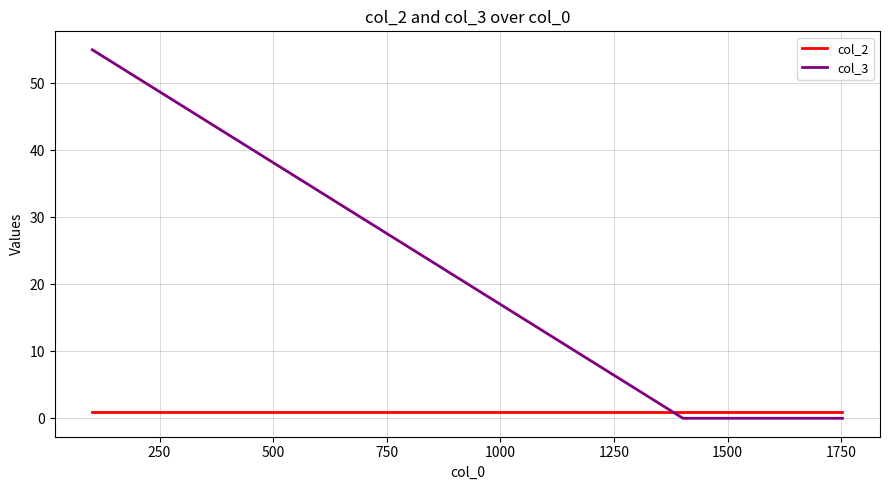

List the series in order of their overall mean, highest first.

col_3, col_2